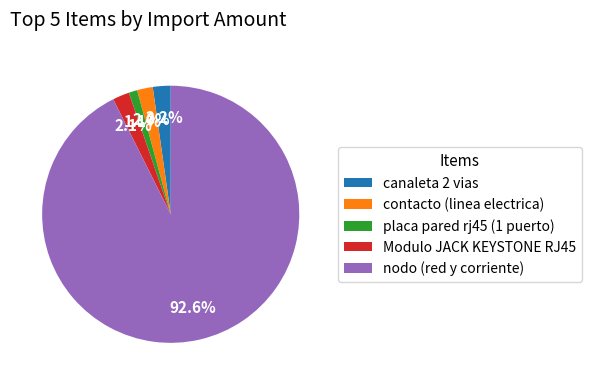

Is it true that canaleta 2 vias is 2% of the pie?

True